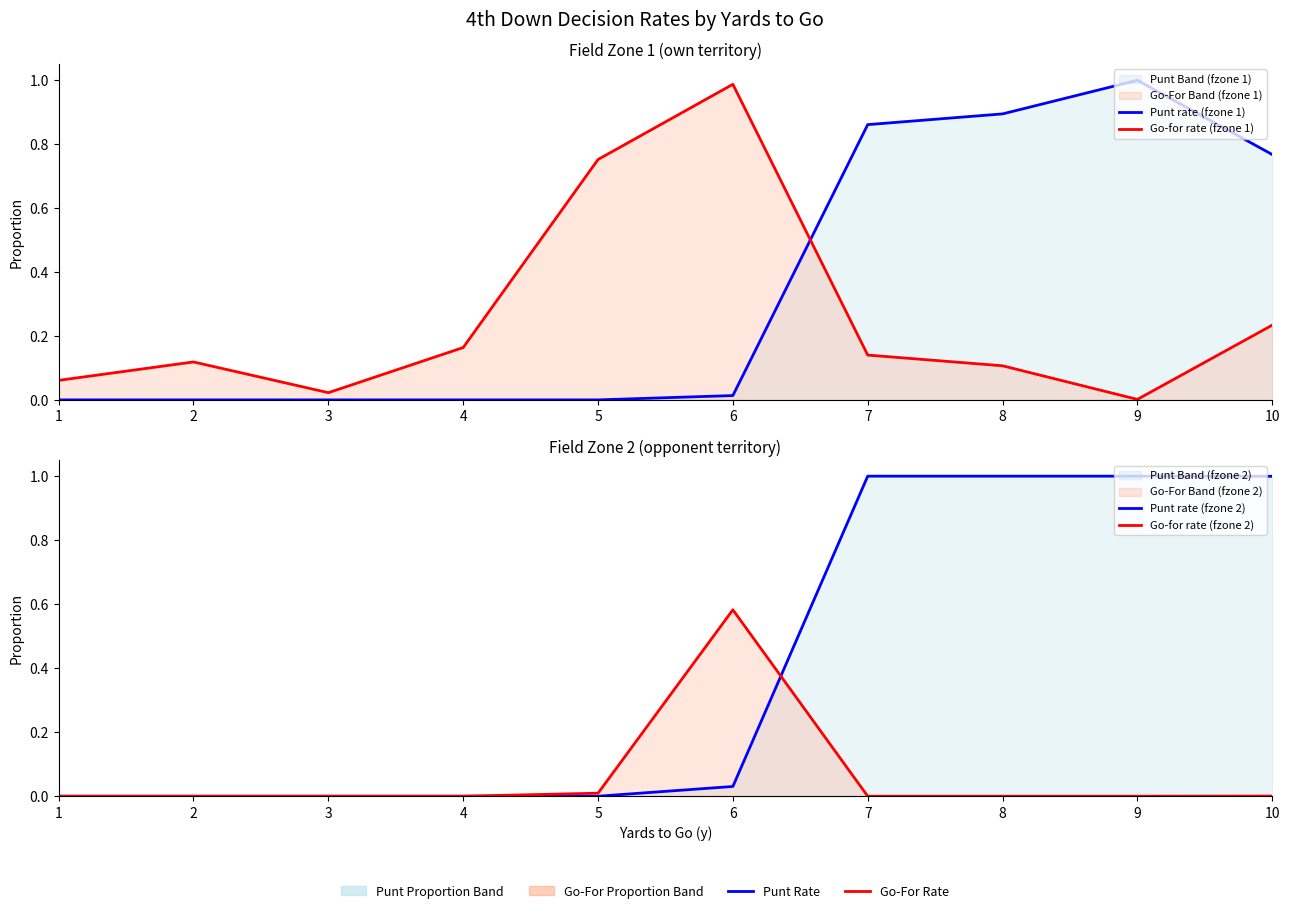

How many interior local peaks does the Punt rate (fzone 1) series have?

1